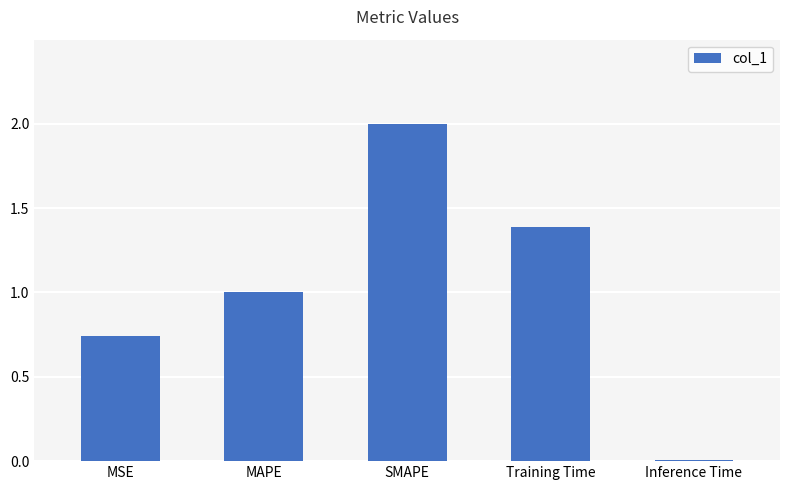

What is the average value?

1.0